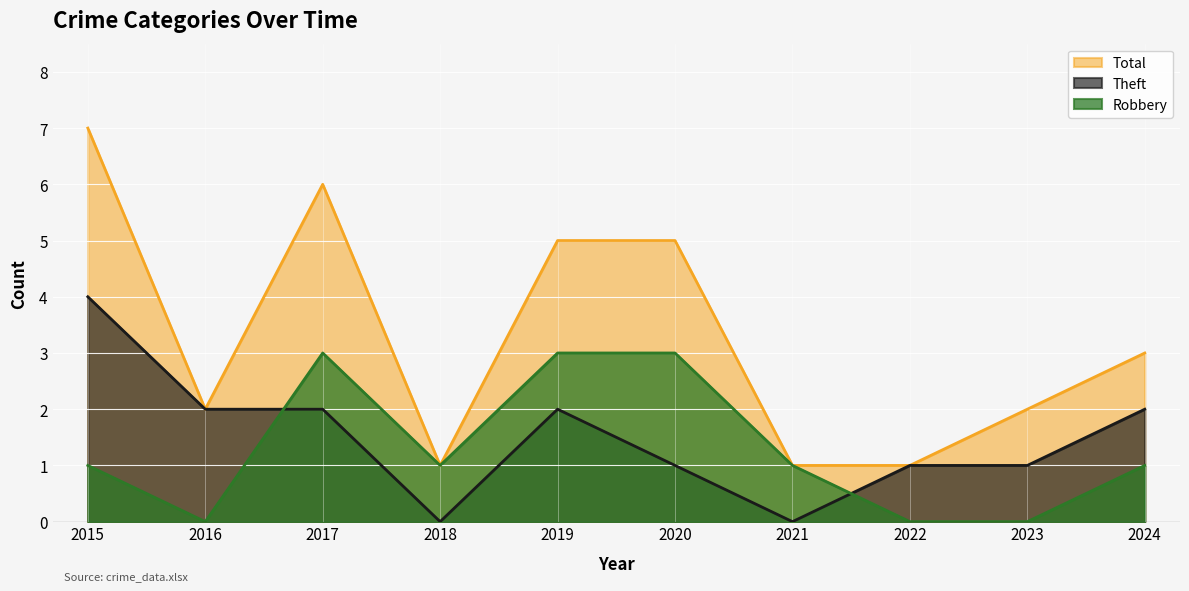

At 2024, list the series in order from smallest to largest.

Robbery, Theft, Total